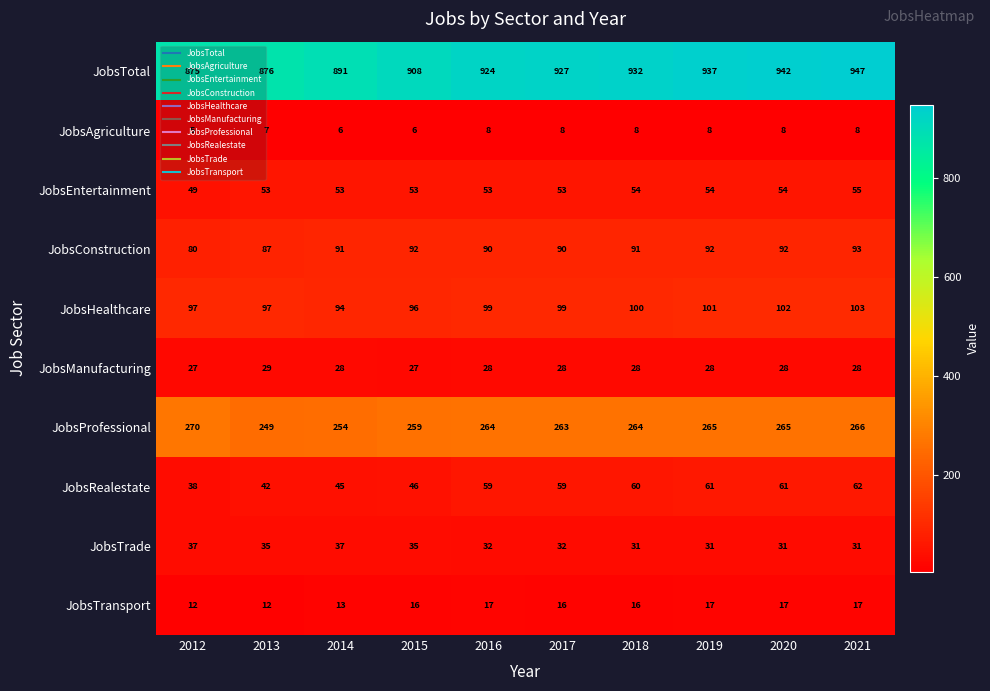

Is it true that JobsAgriculture equals 3 at 2015?

False